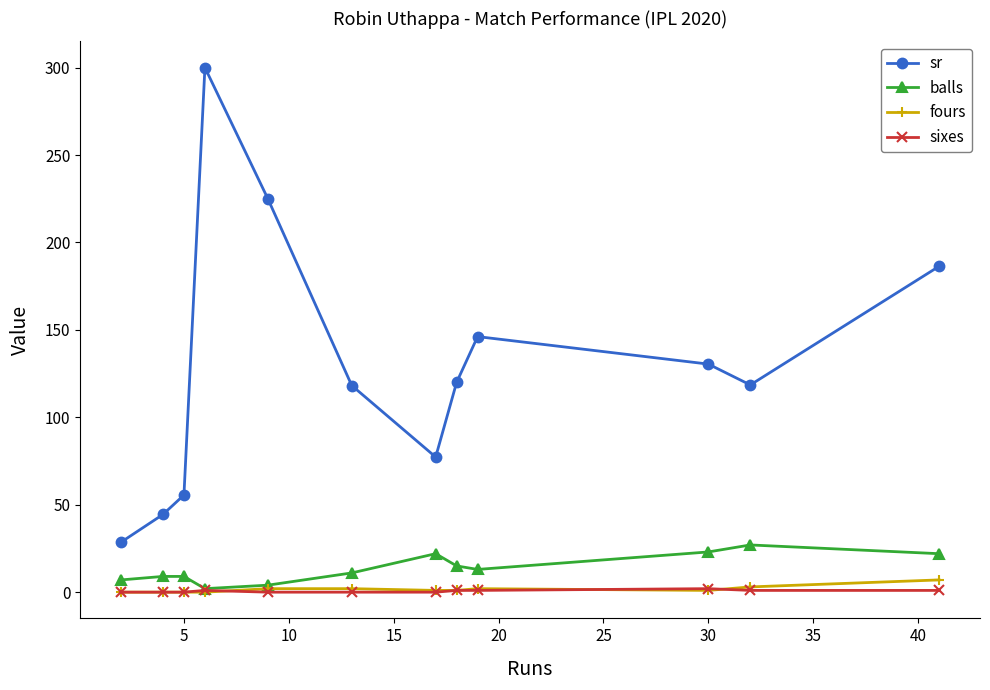

How many interior local peaks does the sr series have?

2